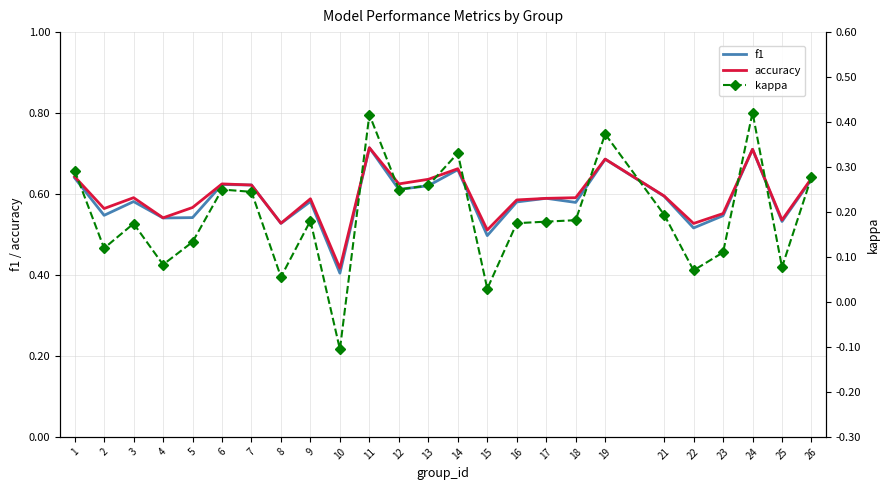

Is this an area chart (filled region under the line)?

No